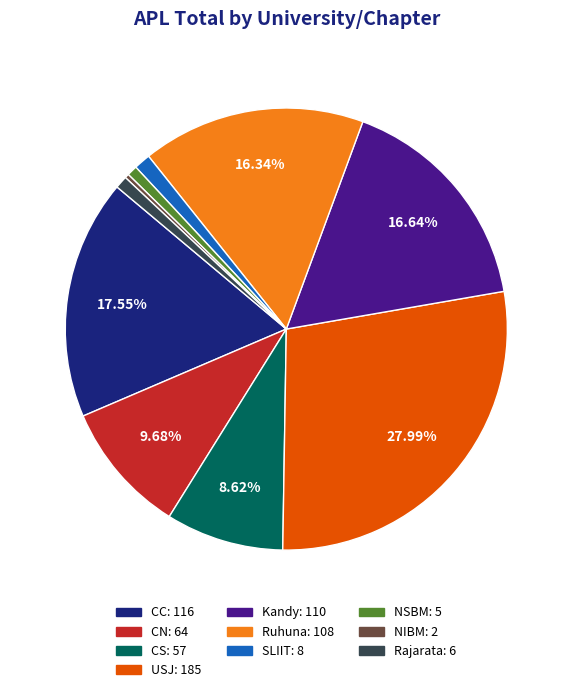

To the nearest percent, what percentage of the pie is CN?

10%